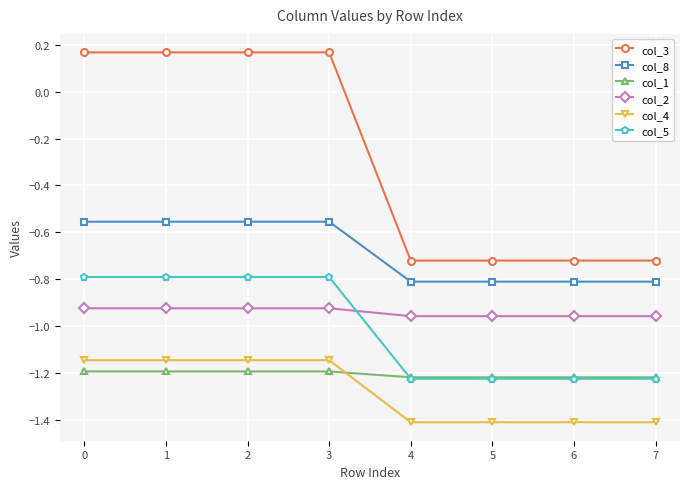

True or false: col_1 and col_2 cross at least once.

False